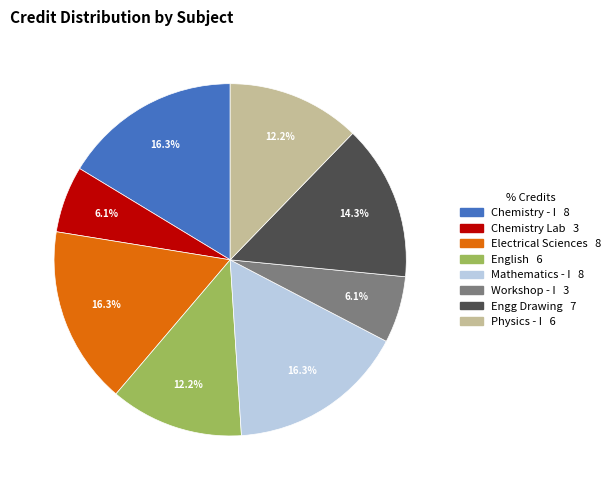

Count the number of slices in the pie.

8